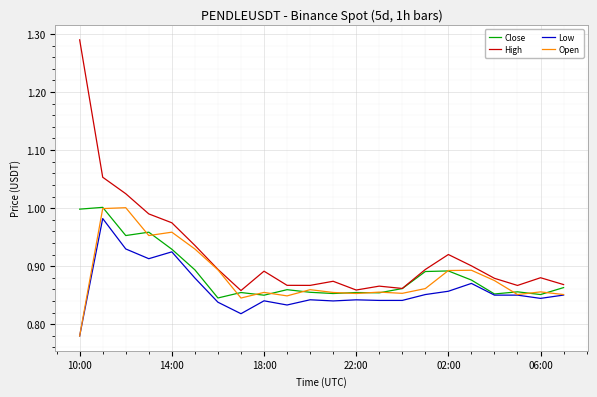

What is the difference between the second highest and minimum values in the High series?

0.2